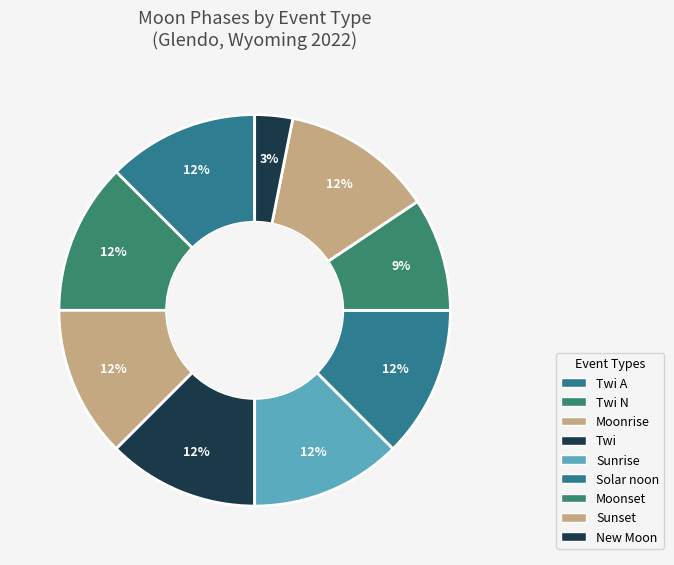

What is the change in value from Twi to Moonset?

-1